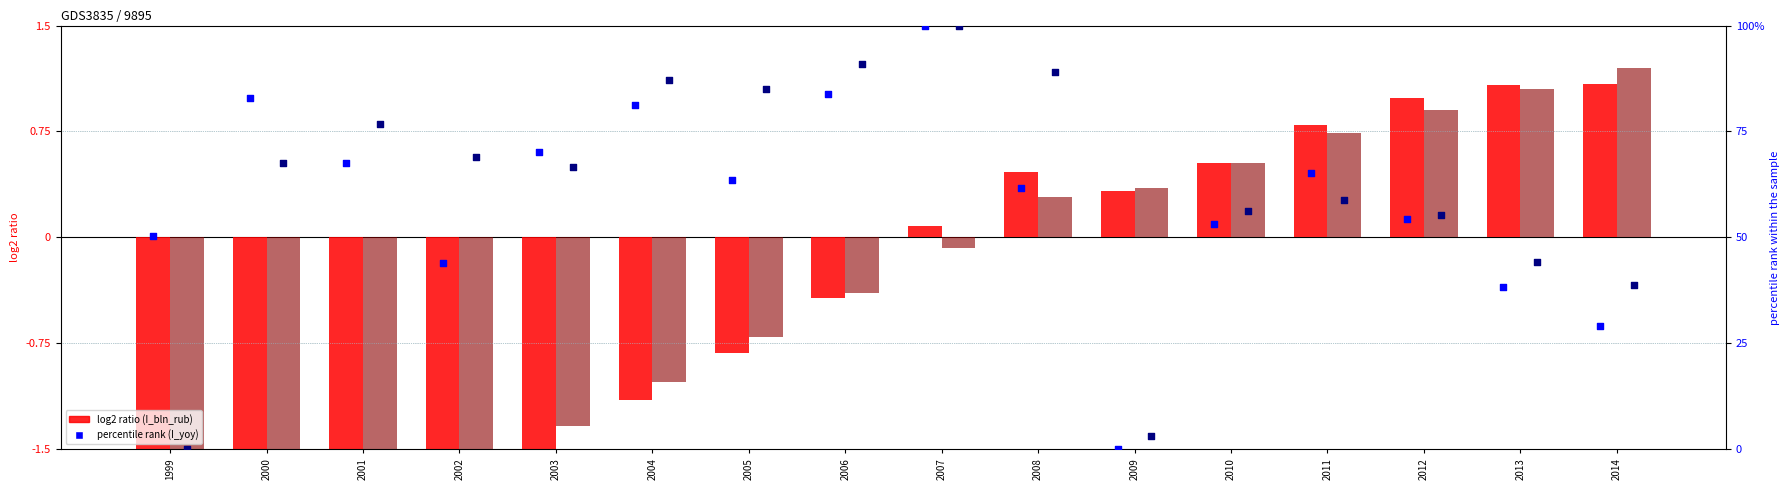

Which series reaches the maximum Y coordinate?

I_yoy